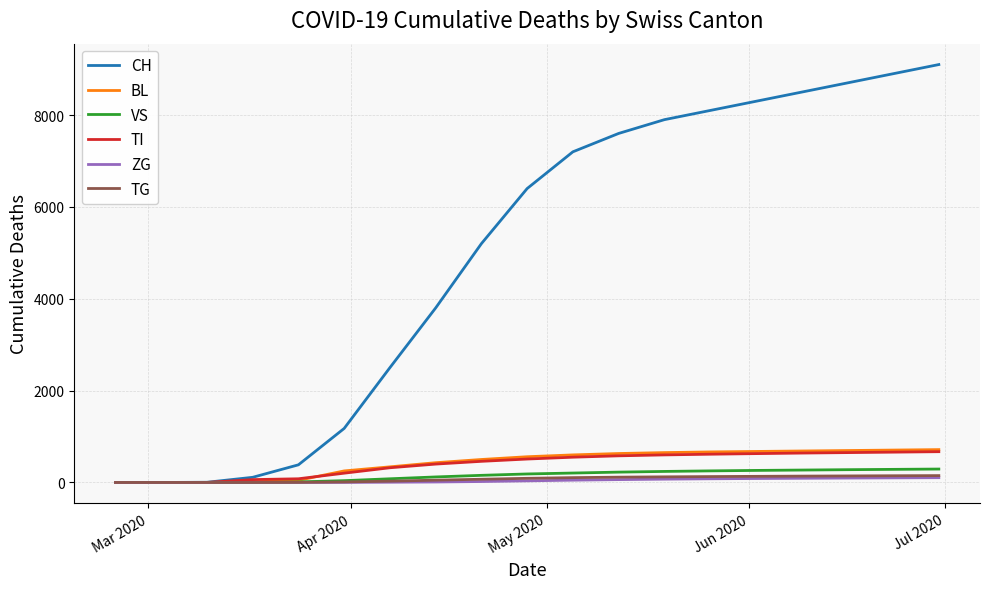

Which series has the largest total across all categories?

CH